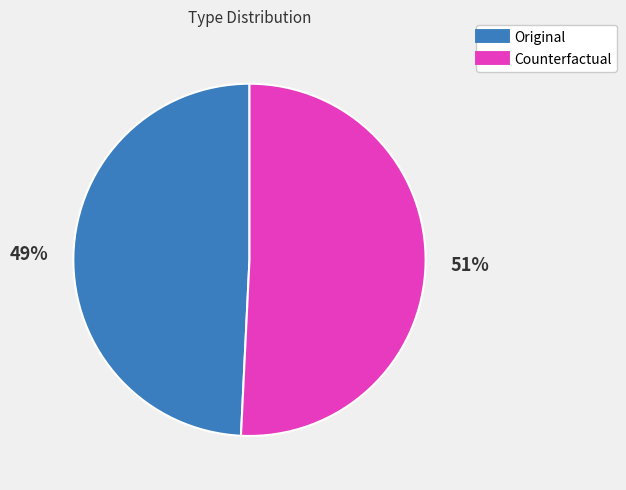

What percentage is the Original slice, to the nearest percent?

49%